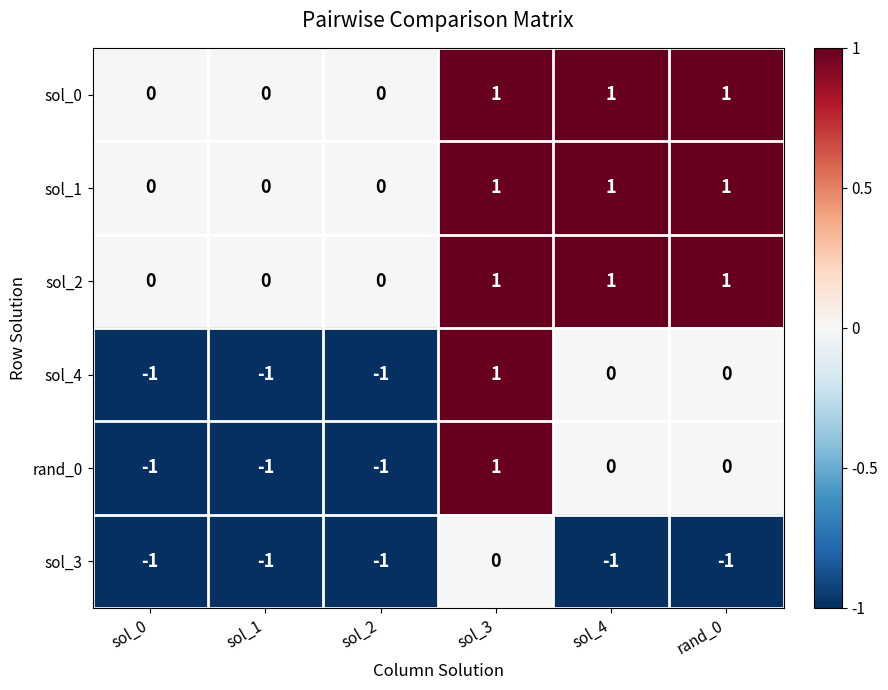

The value of sol_4 at sol_3 is 2. True or false?

False